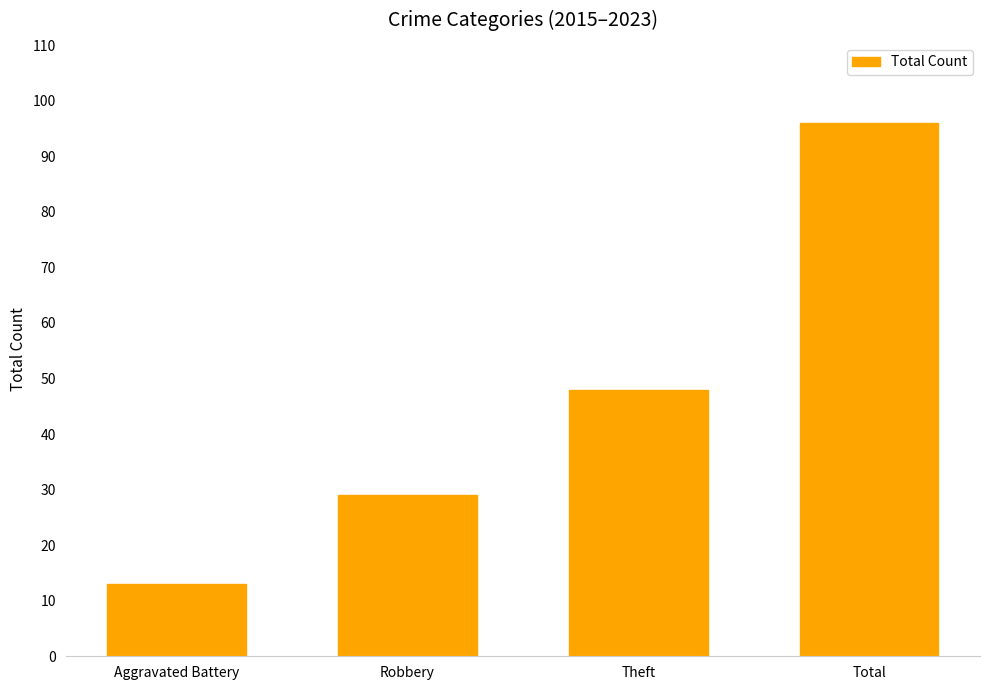

How many series are shown in this chart?

1